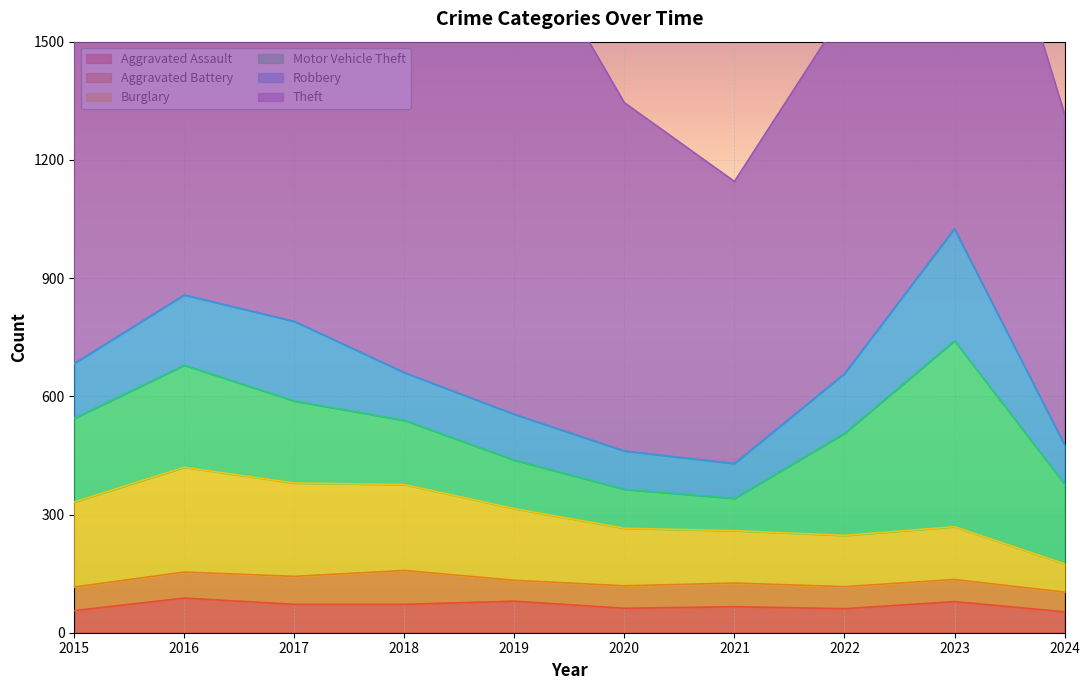

In Burglary, how many points are higher than both neighbors (excluding endpoints)?

2